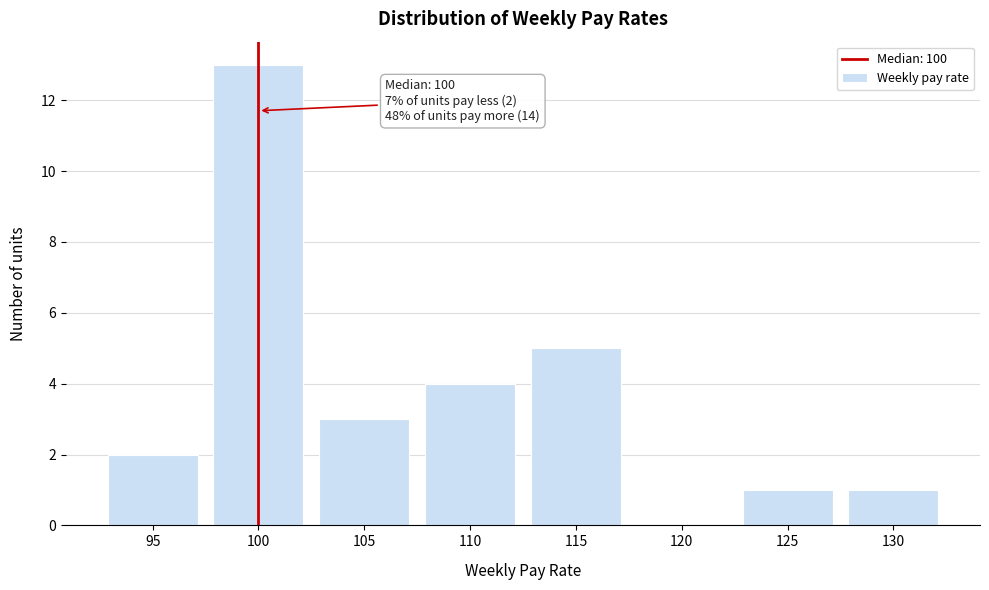

Reading right to left, list all the values displayed in this chart.

130=1	125=1	120=0	115=5	110=4	105=3	100=13	95=2